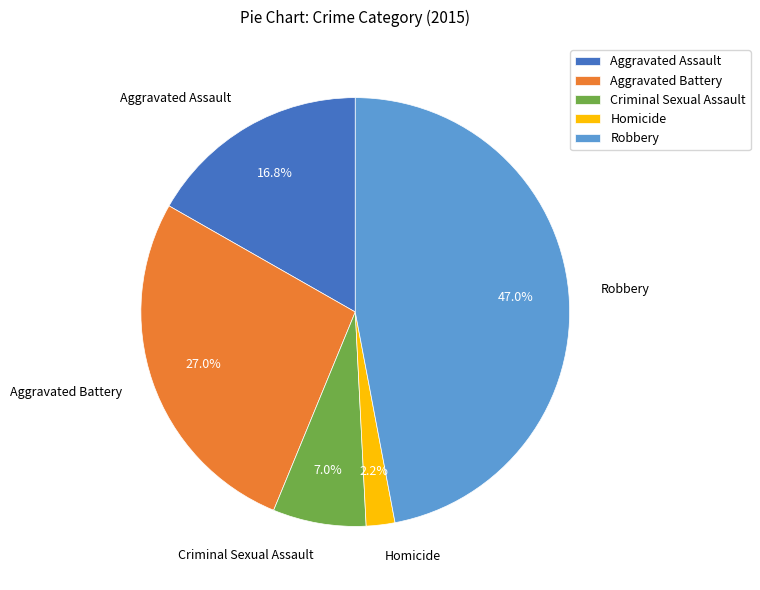

Is there any slice that represents more than half of the pie?

No